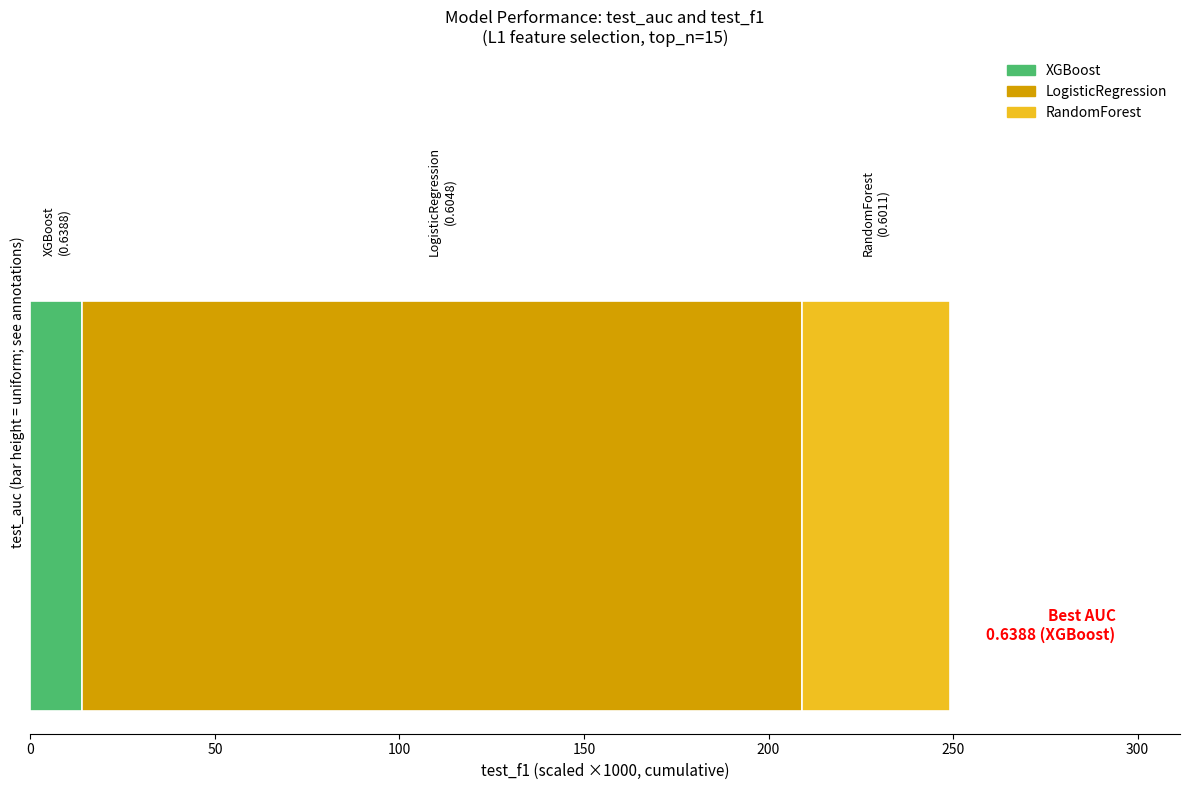

What is the lowest value of the XGBoost series?

14.1